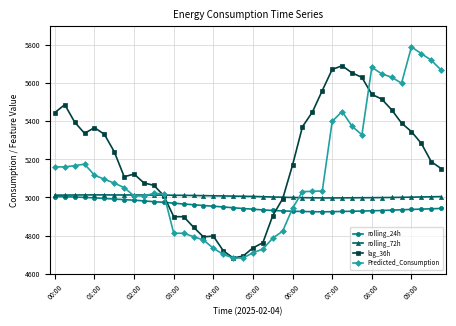

What is the difference between the maximum and second lowest values in the rolling_24h series?

79.1